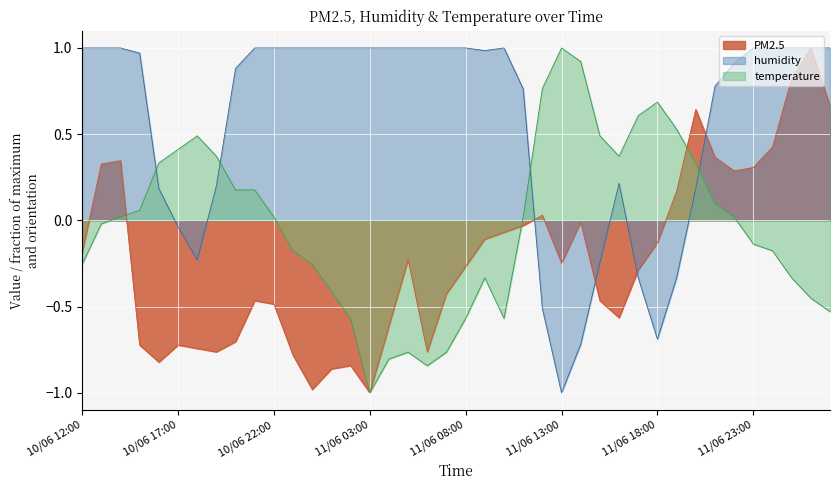

Where is the first local maximum for humidity?

11/06 10:00